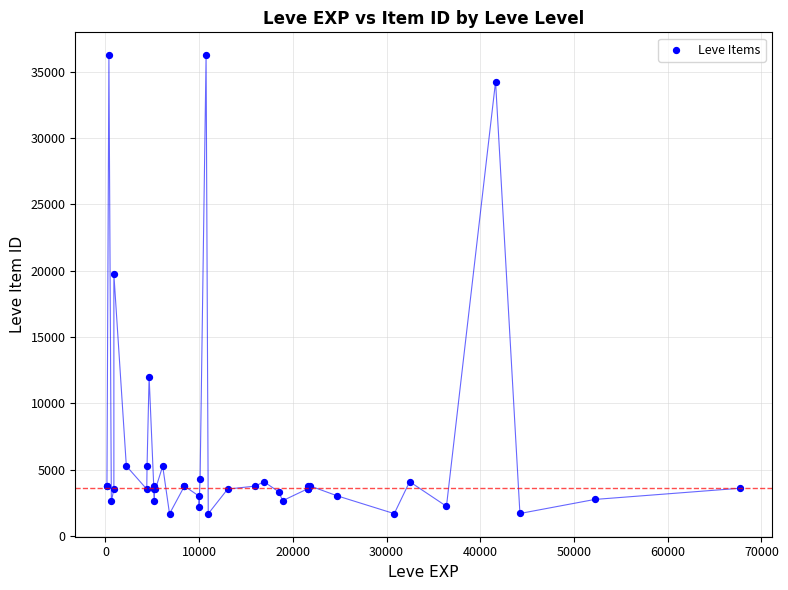

What Y value in the scatter plot is closest to 18967?

19744